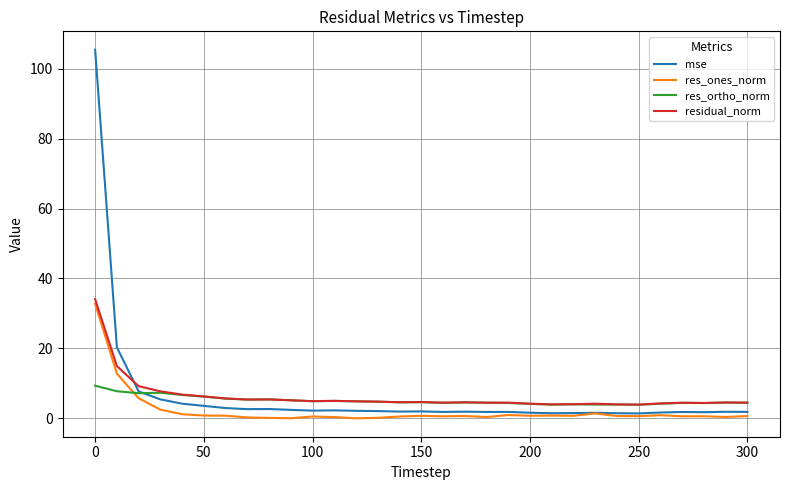

True or false: res_ones_norm has more than 0 interior local peaks.

True